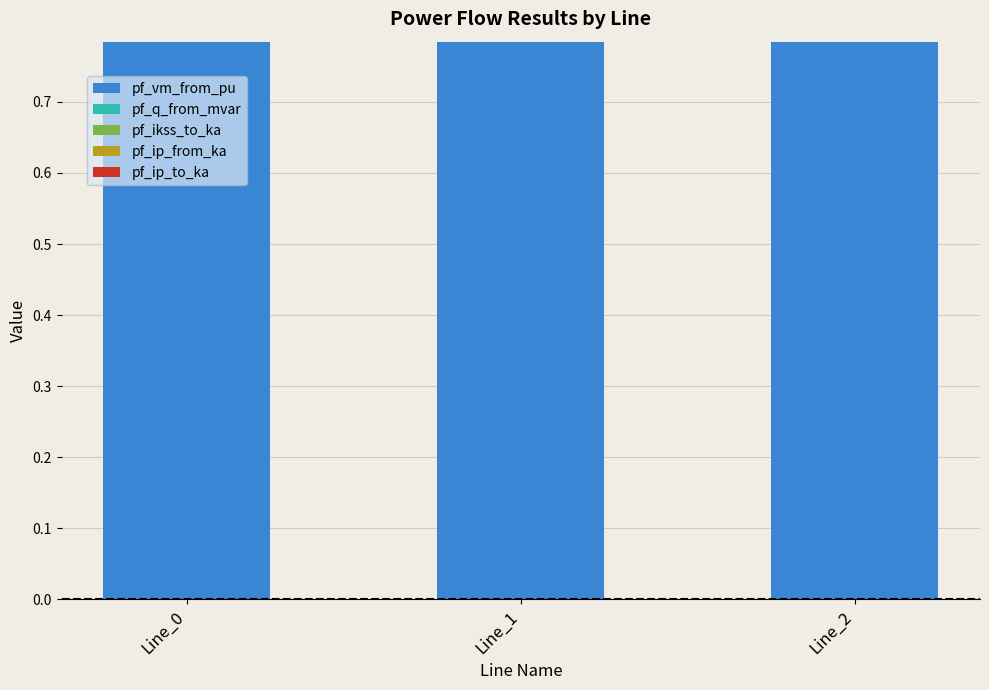

The pf_vm_from_pu series shows 1.2 at Line_2. True or false?

False